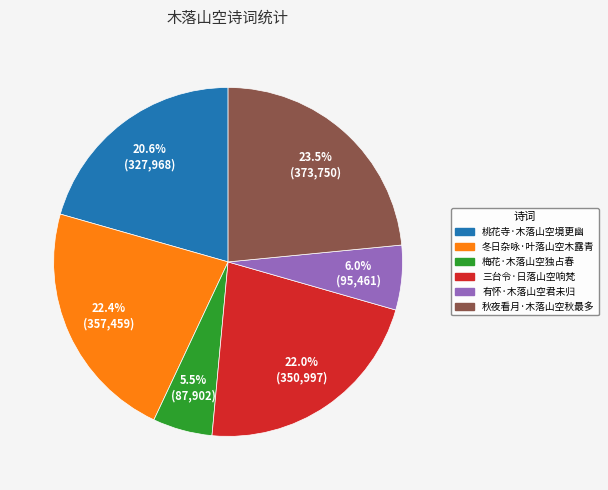

Approximately how many times larger is the value at 冬日杂咏·叶落山空木露青 compared to 秋夜看月·木落山空秋最多?

1.0